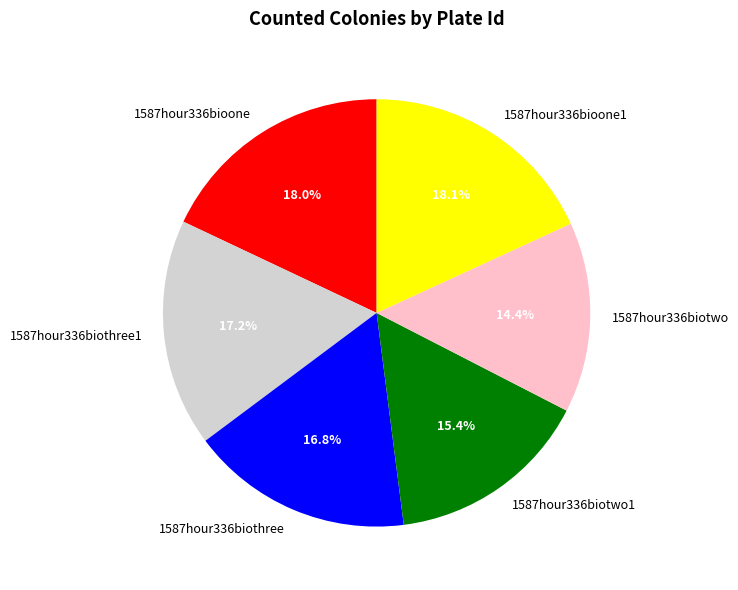

What is the ratio of the value at 1587hour336biothree1 to the value at 1587hour336biotwo1?

1.1